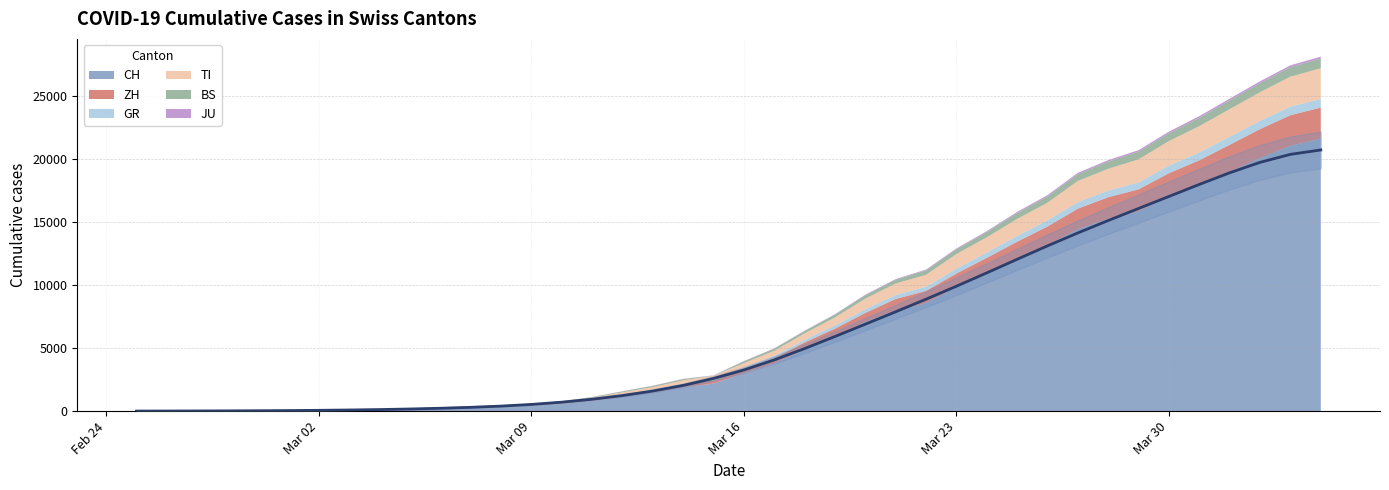

What is the label of the 6th point from the right?

2020-03-30